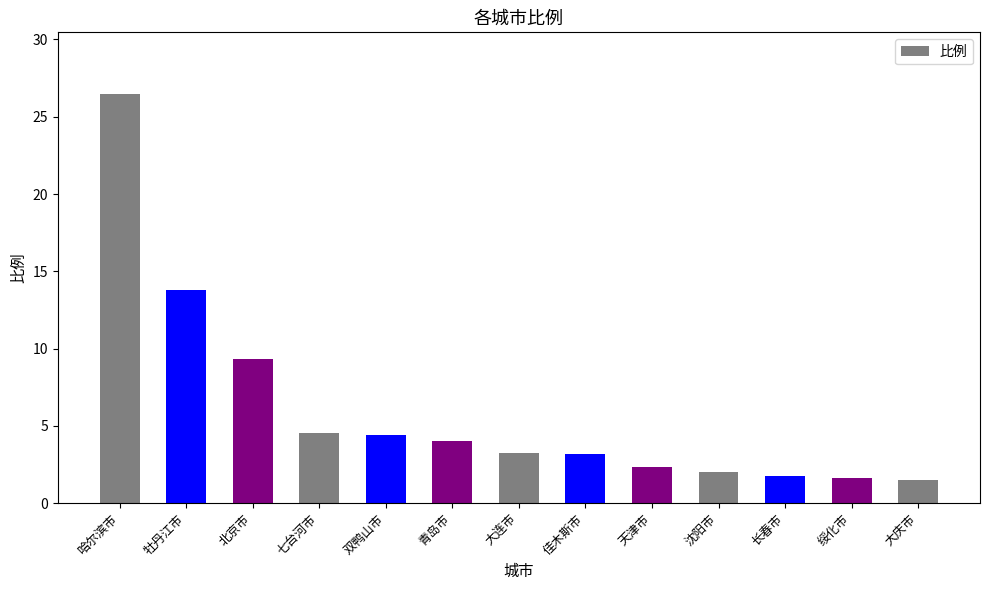

What value does the data have at 绥化市?

1.6